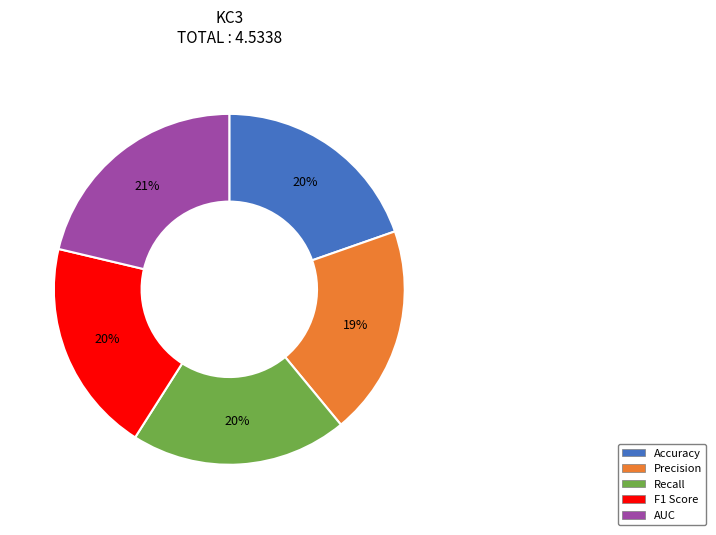

Does any single category account for the majority?

No